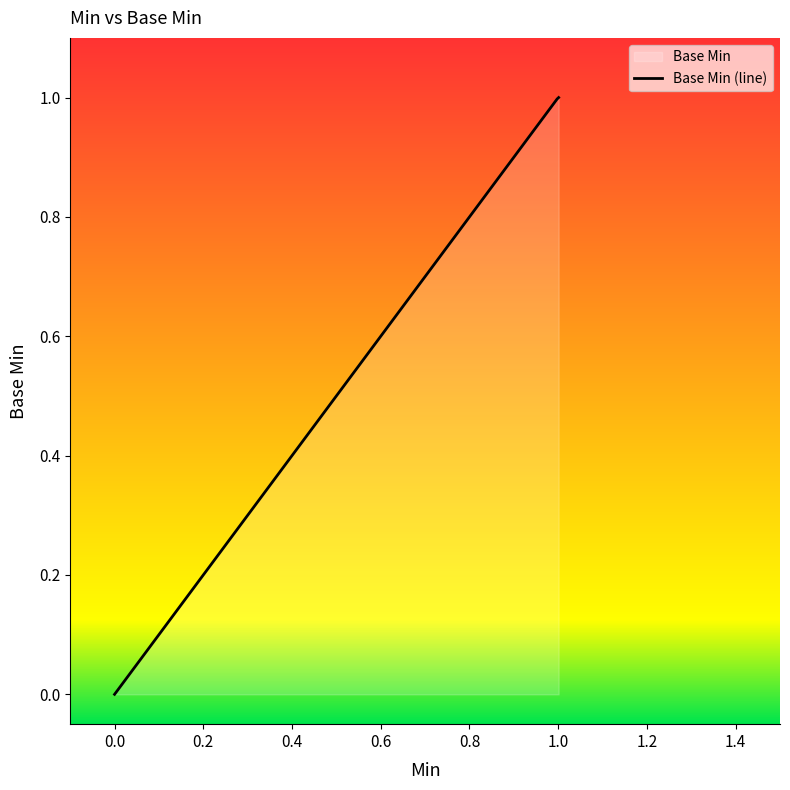

Approximately how many times larger is the value at 1 compared to 1?

1.0